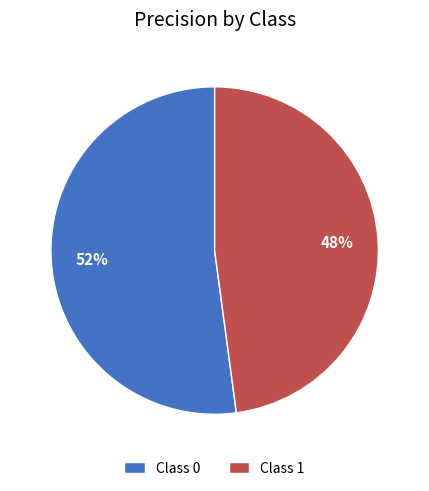

Which has a higher value, Class 1 or Class 0?

Class 0